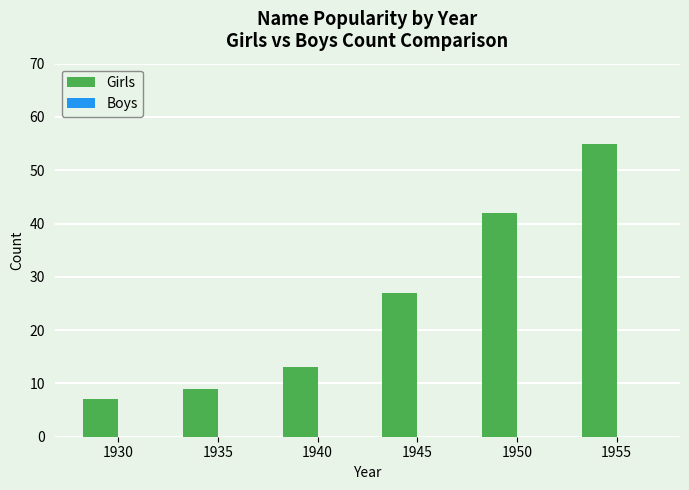

What is the value of the 3rd bar from the left?

13